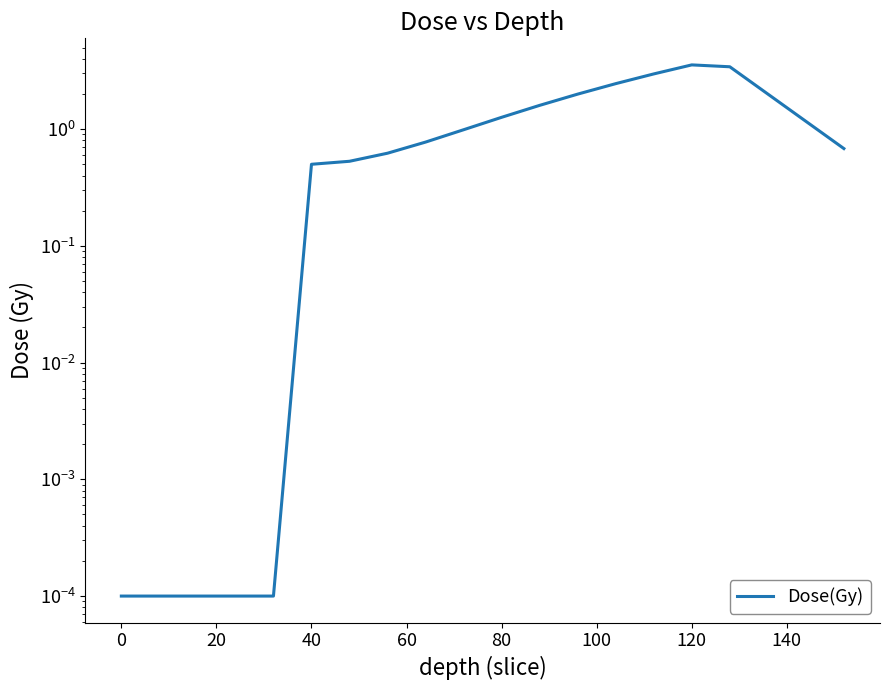

Is it true that the value at 20 is 0.0?

False